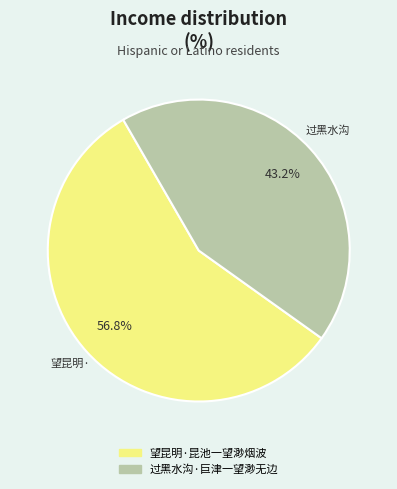

To the nearest percent, what portion does 望昆明·昆池一望渺烟波 represent?

57%